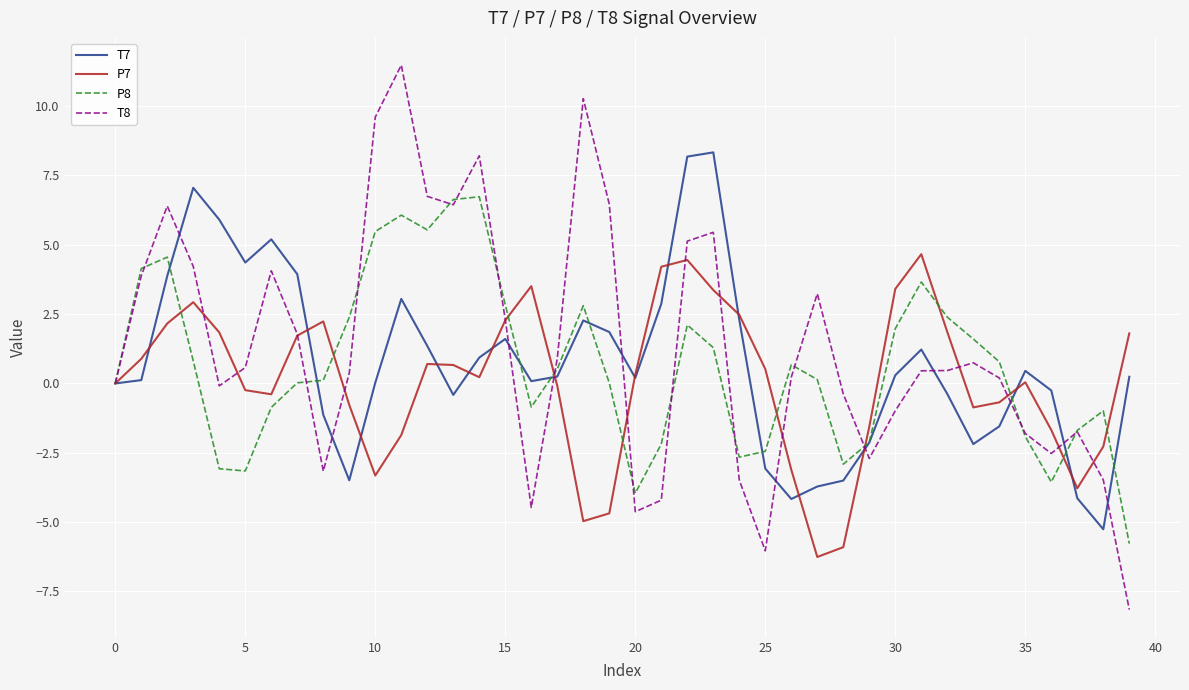

What is the sum of all P7 values?

3.9